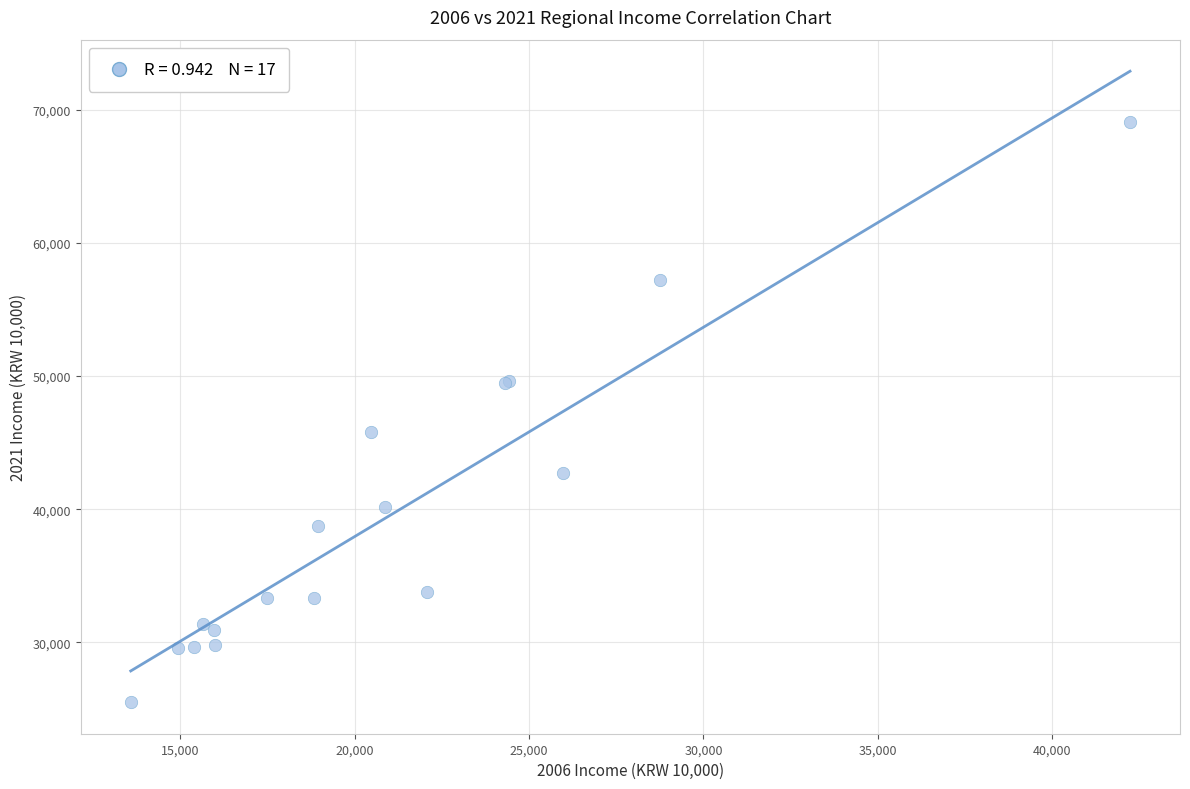

What Y value in the scatter plot is closest to 47312?

45803